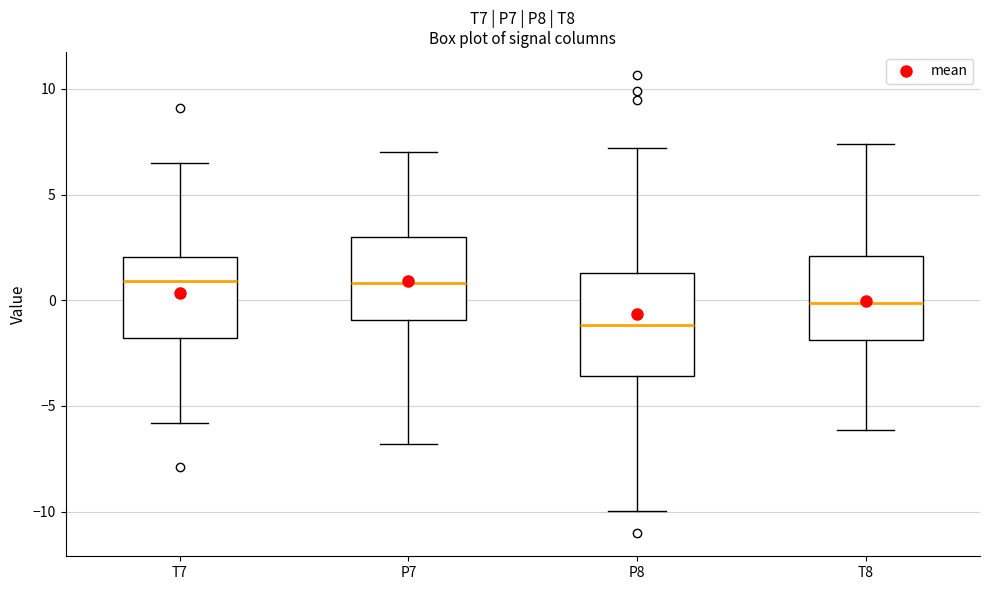

Which box's median line is the lowest?

P8